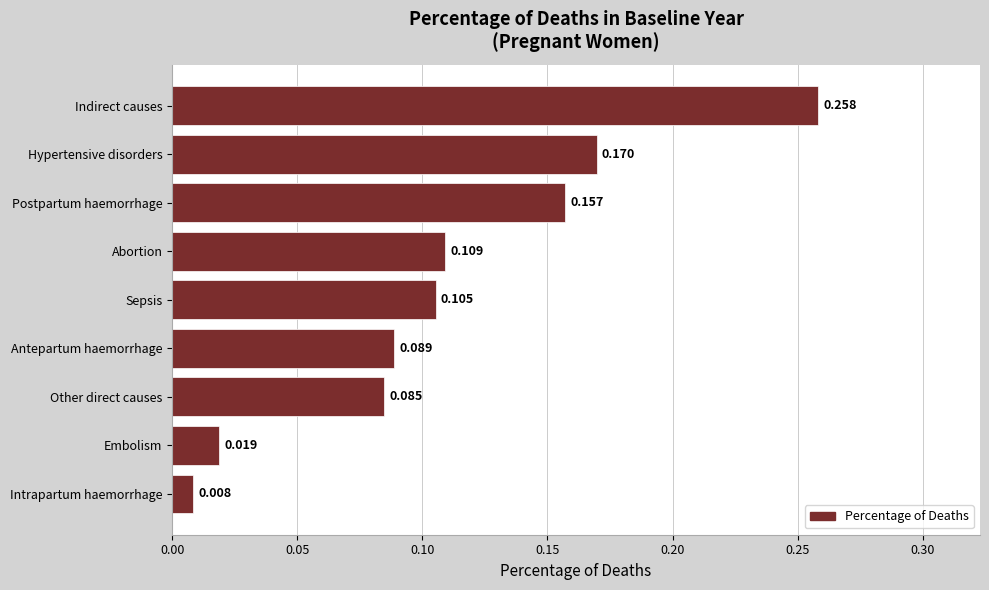

Between Postpartum haemorrhage and Sepsis, which is larger?

Postpartum haemorrhage